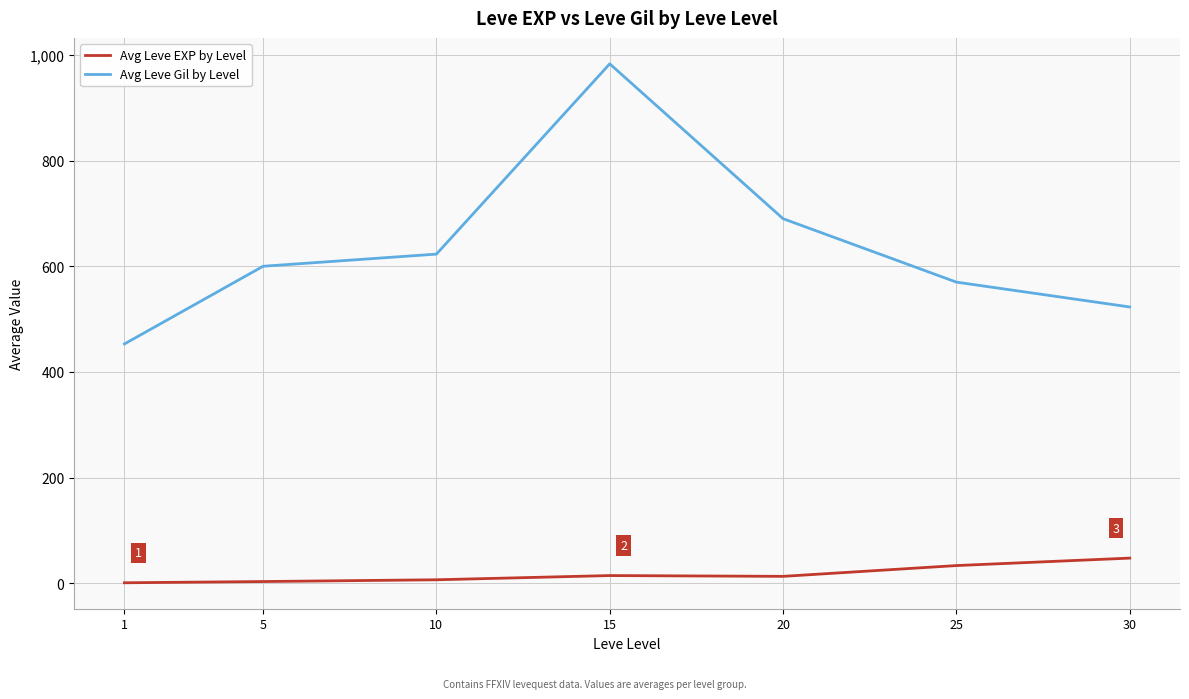

True or false: Avg Leve Gil by Level and Avg Leve EXP by Level cross at least once.

False